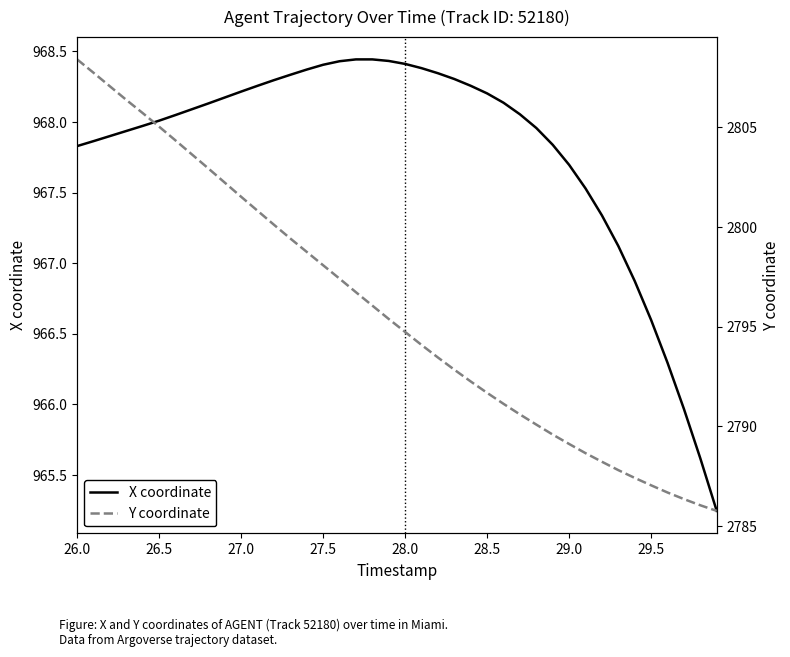

True or false: X coordinate and Y coordinate cross at least once.

False